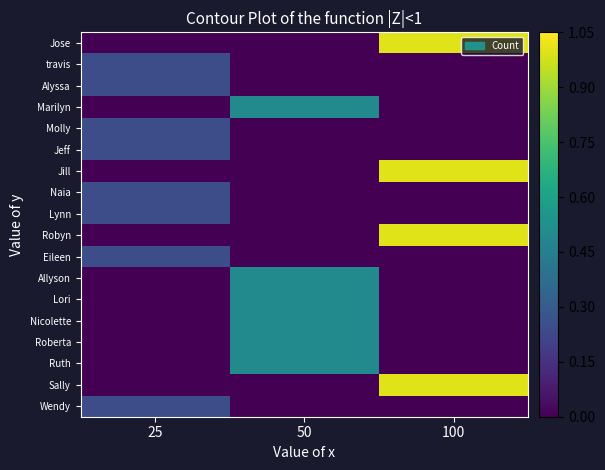

Which has a higher value, 50 or 100?

100